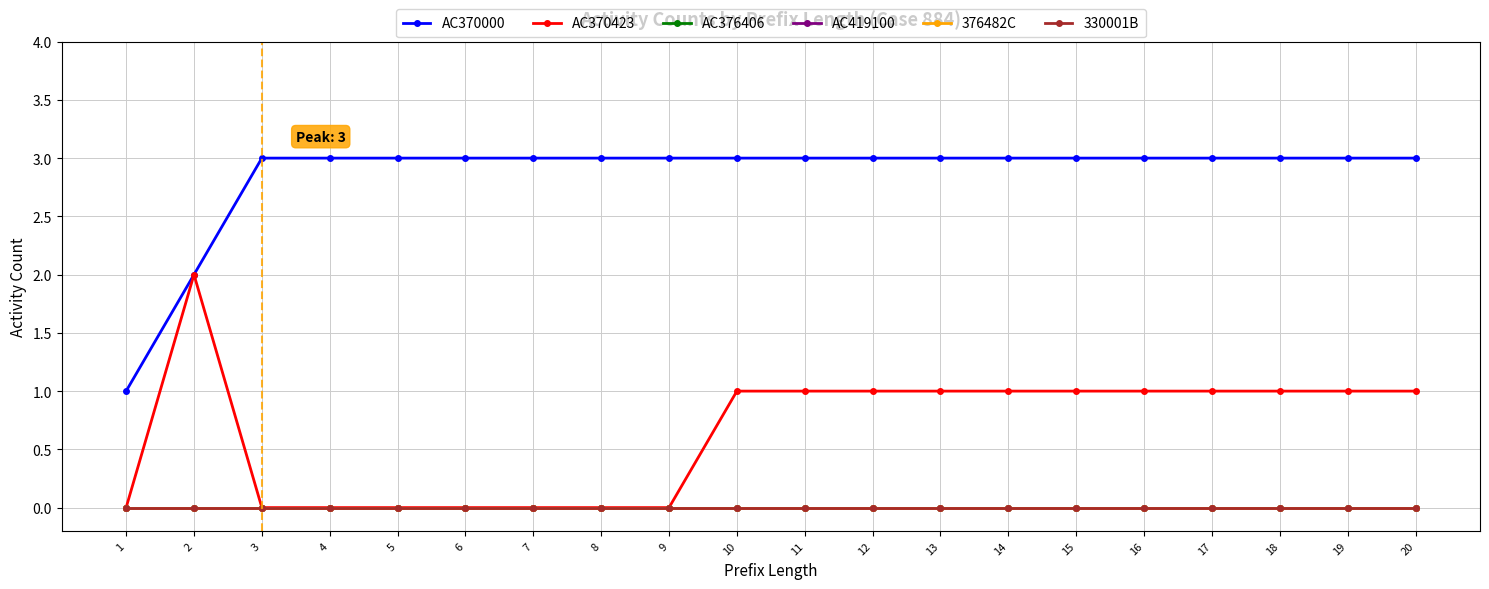

Does the chart have visible grid lines?

Yes